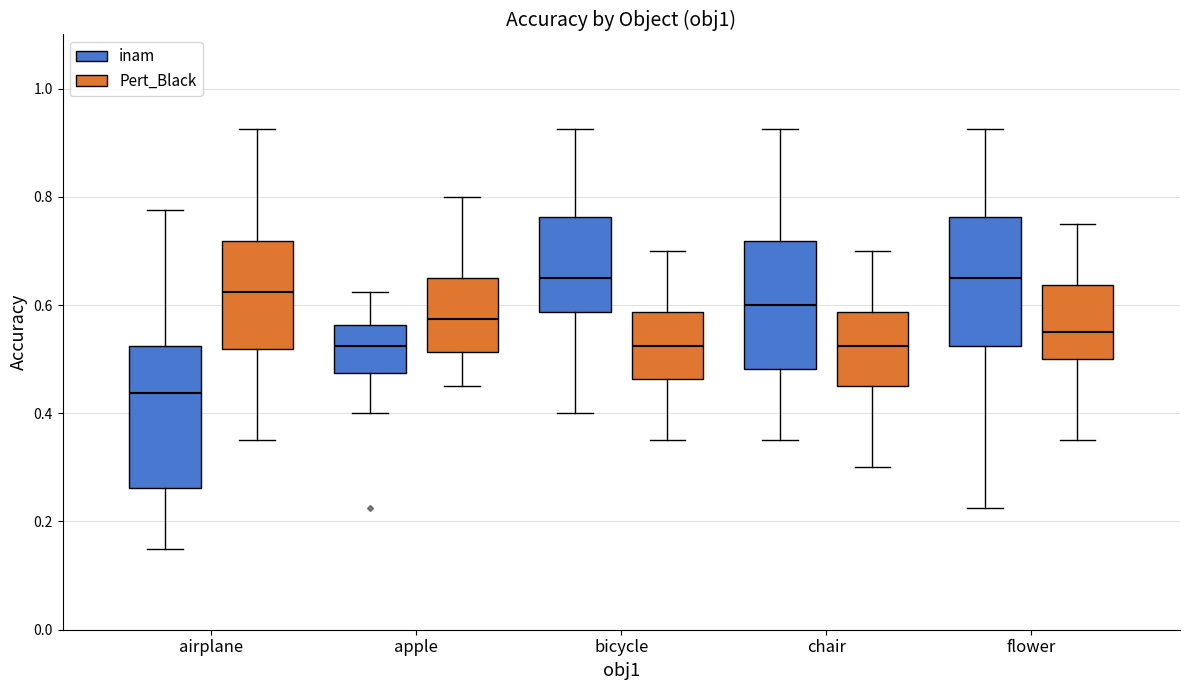

Where is the upper edge of the box for chair (inam) on the y-axis? The values are not printed on the chart, so give them approximately, as read against the axis.

0.72